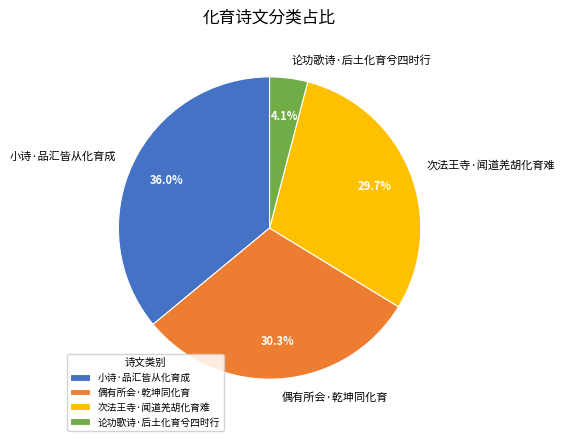

Approximately how many times larger is the value at 小诗·品汇皆从化育成 compared to 偶有所会·乾坤同化育?

1.2